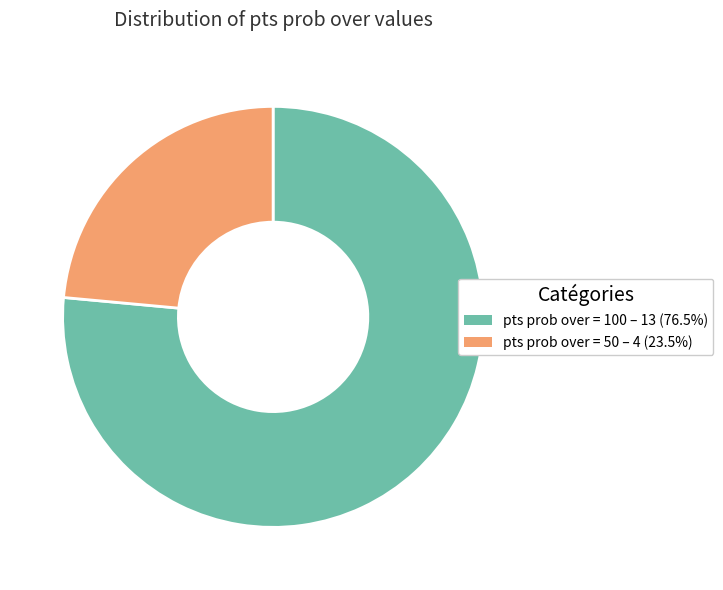

How many slices are in this pie chart?

2